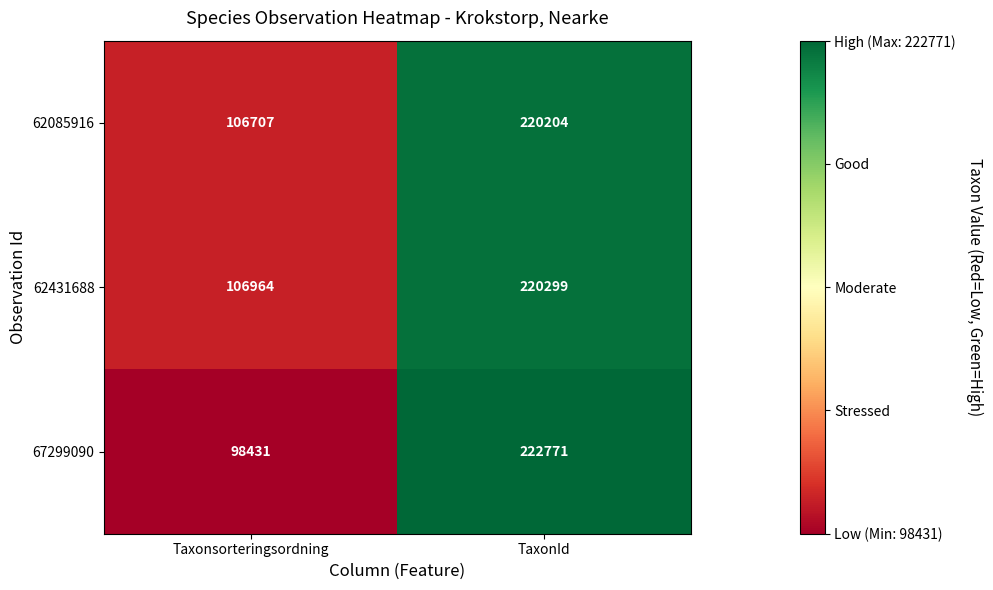

At which category is the sum across all series the highest?

TaxonId